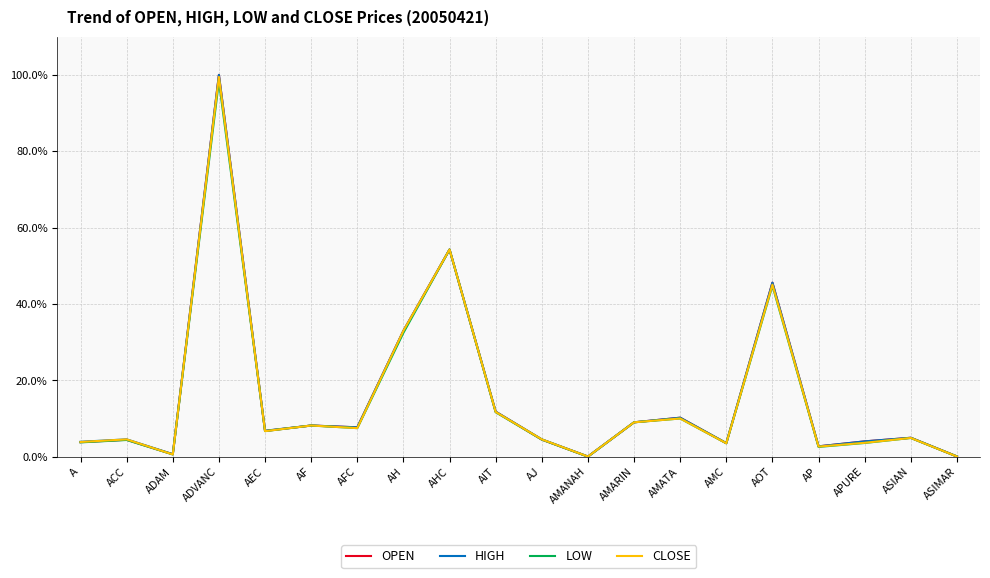

How many distinct data groups are displayed?

4